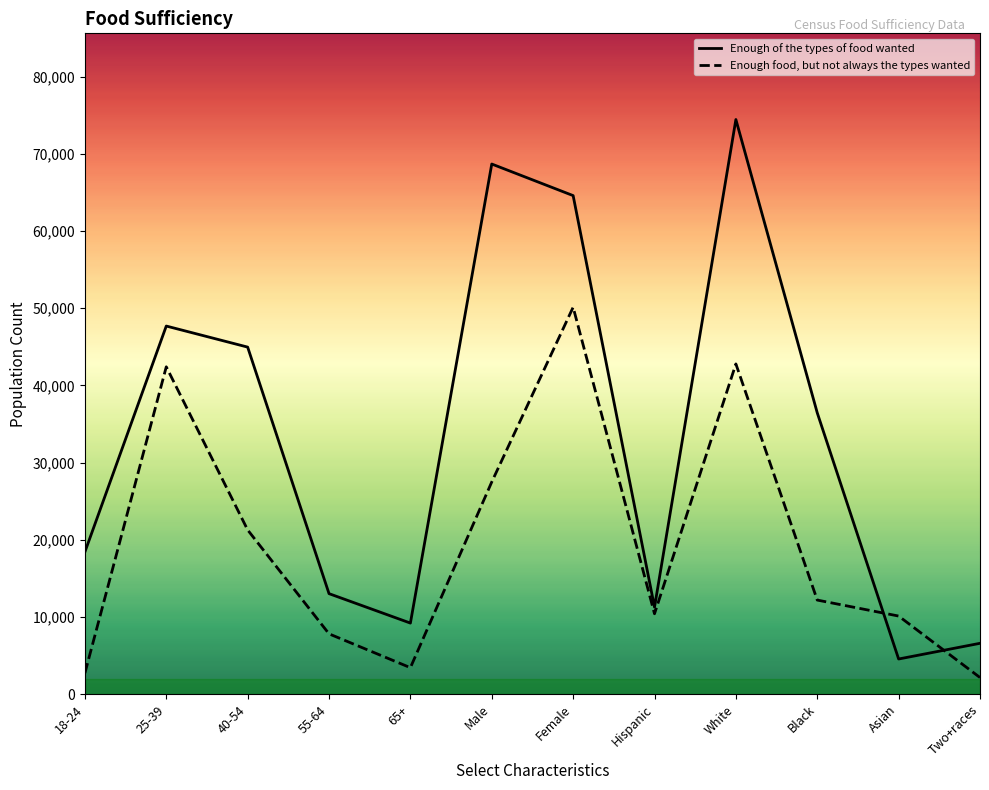

Which series has the largest range (max minus min)?

Enough of the types of food wanted